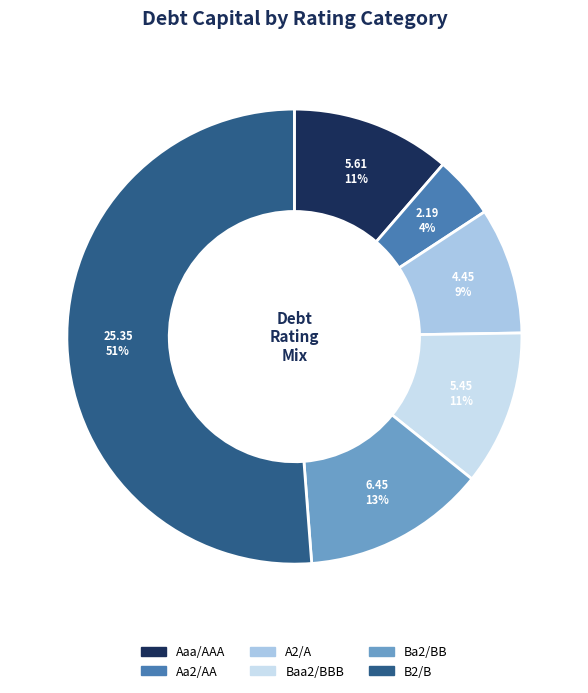

Do A2/A and Aa2/AA together represent more than half of the pie?

No